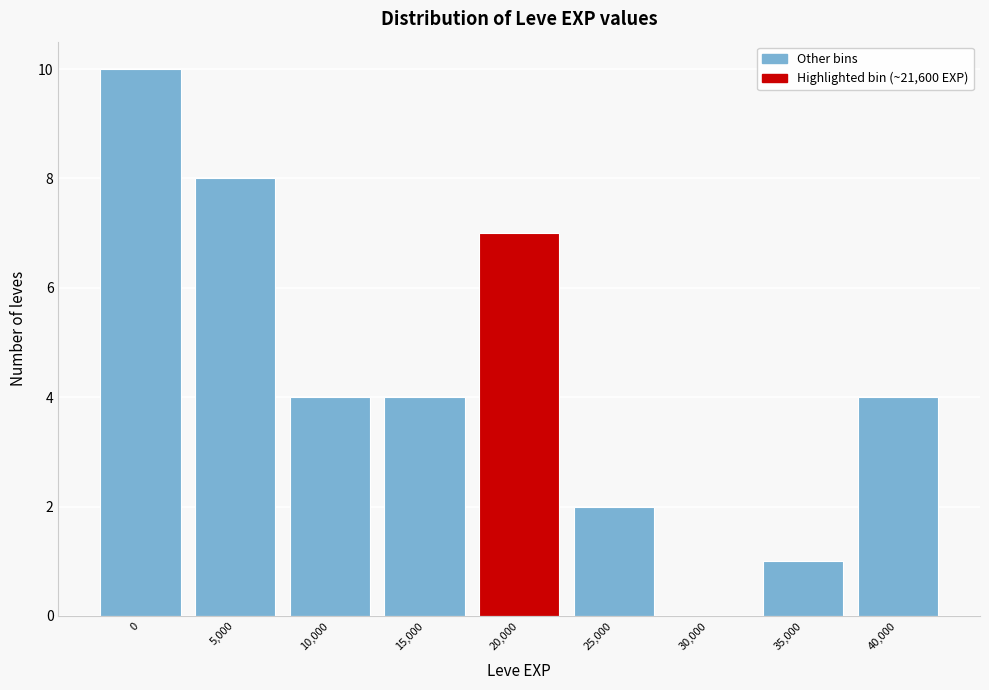

Reading left to right, list all the values displayed in this chart.

0=10	5,000=8	10,000=4	15,000=4	20,000=7	25,000=2	30,000=0	35,000=1	40,000=4